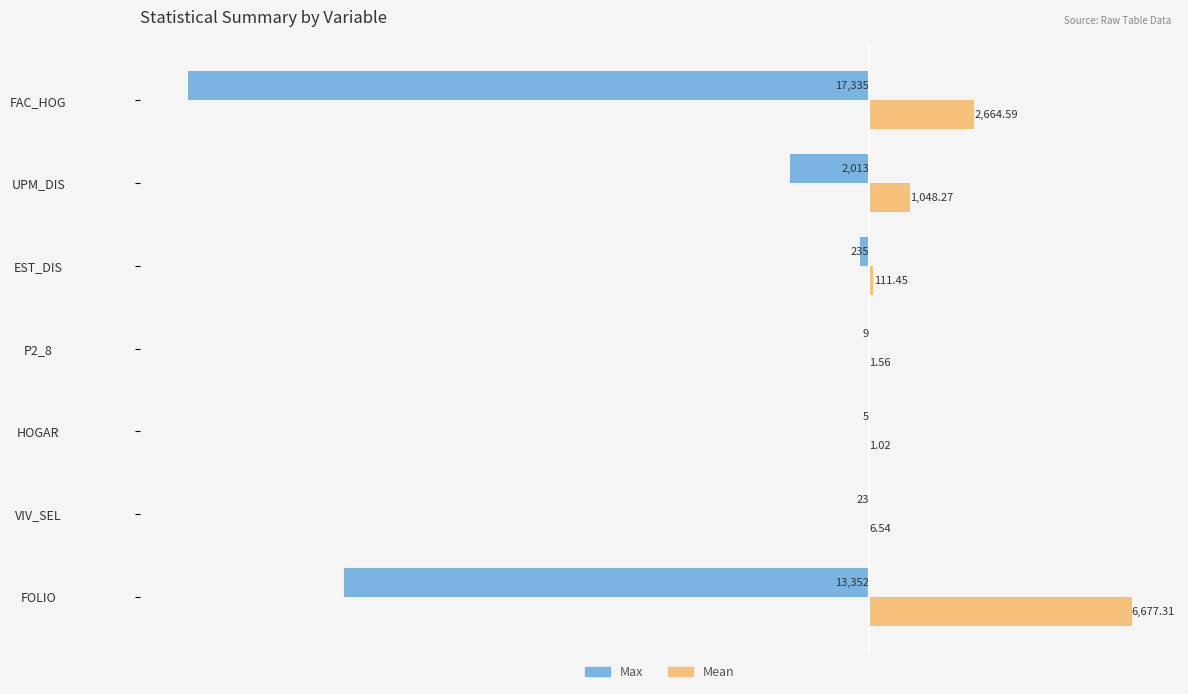

Which series changed the most between FOLIO and HOGAR?

Max